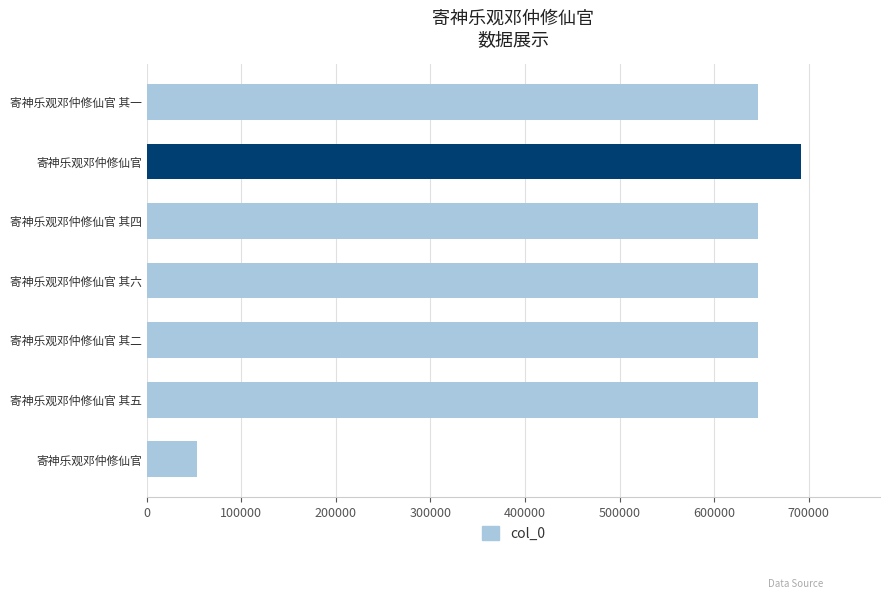

How many values are below 645833?

3